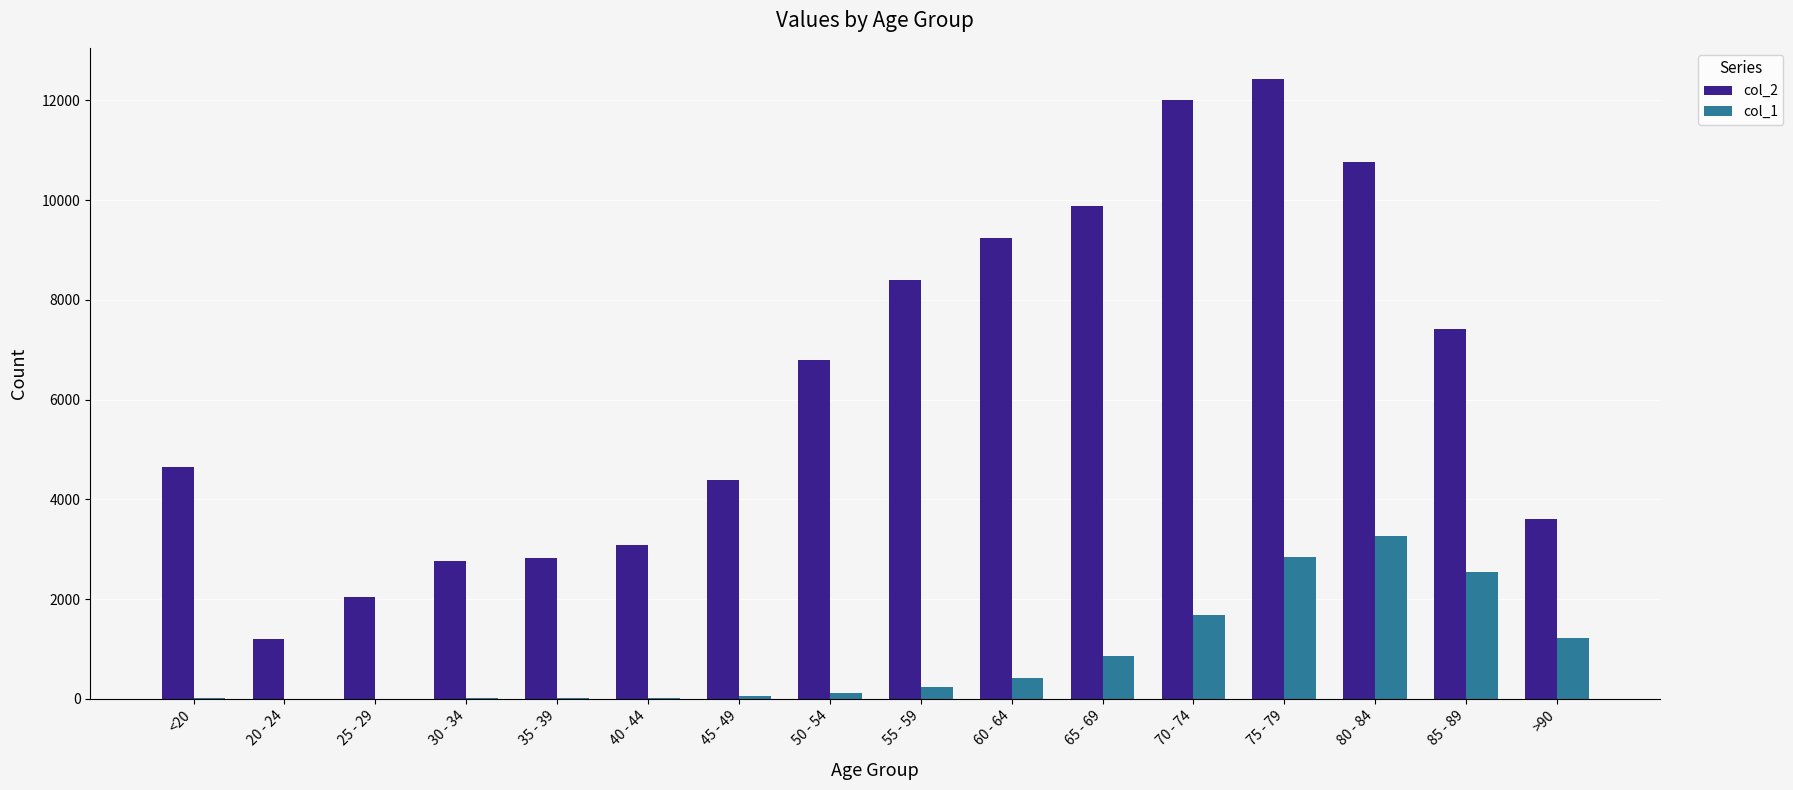

Which series has the largest total across all categories?

col_2